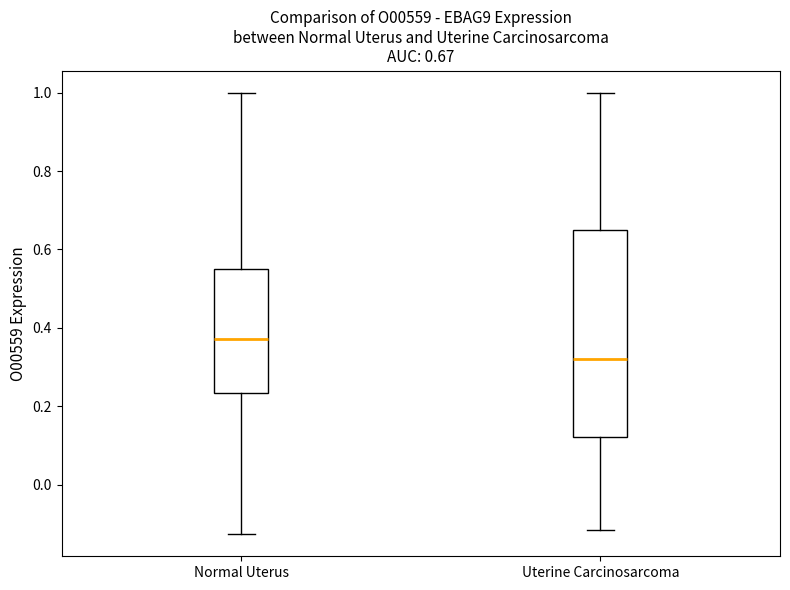

Which box has the lowest median line?

Uterine Carcinosarcoma